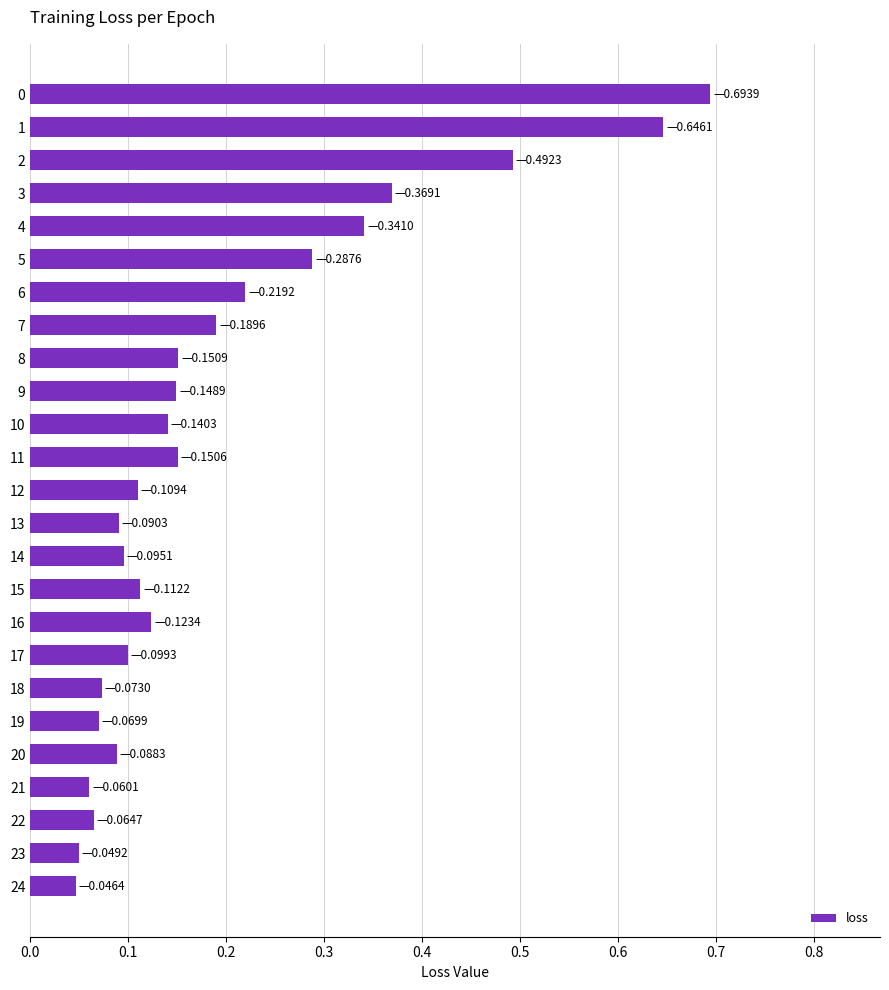

What is the sum of all values?

4.9